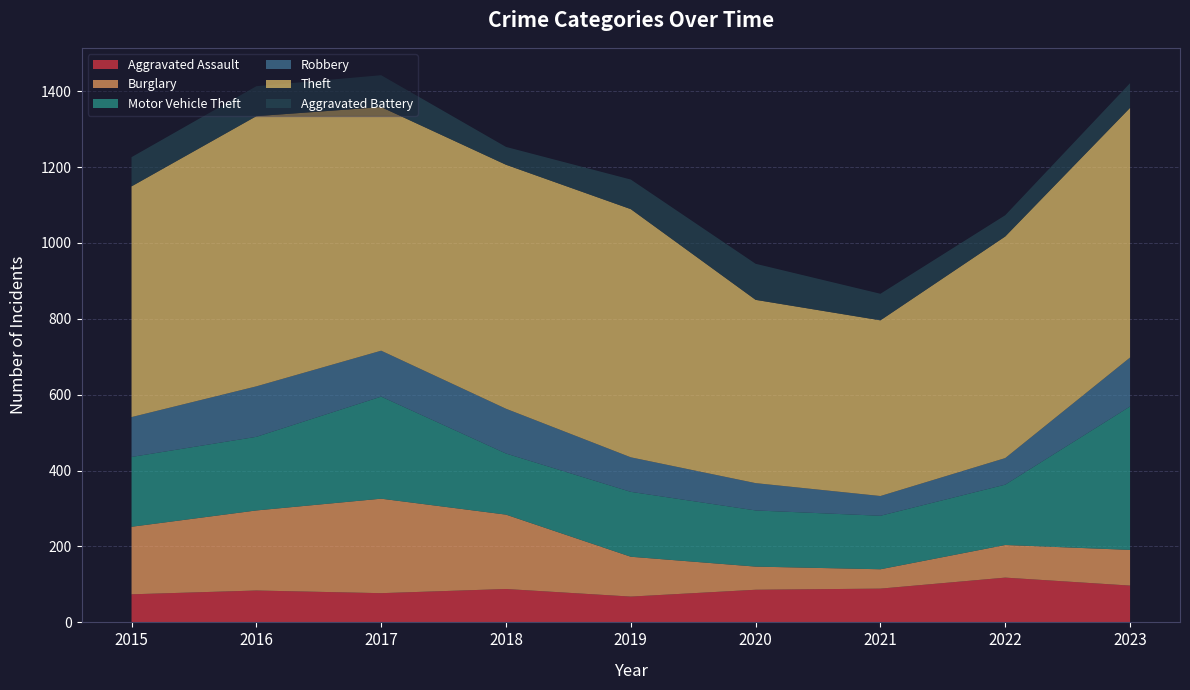

Reading left to right, what are all the values shown in this chart?

Aggravated Assault: 2015=74	2016=84	2017=77	2018=88	2019=68	2020=86	2021=89	2022=118	2023=97
Burglary: 2015=178	2016=211	2017=249	2018=196	2019=105	2020=61	2021=51	2022=86	2023=94
Motor Vehicle Theft: 2015=184	2016=194	2017=269	2018=161	2019=171	2020=148	2021=141	2022=159	2023=378
Robbery: 2015=105	2016=133	2017=121	2018=118	2019=91	2020=72	2021=52	2022=70	2023=129
Theft: 2015=608	2016=712	2017=642	2018=643	2019=654	2020=483	2021=463	2022=584	2023=658
Aggravated Battery: 2015=77	2016=79	2017=84	2018=47	2019=78	2020=95	2021=70	2022=56	2023=65